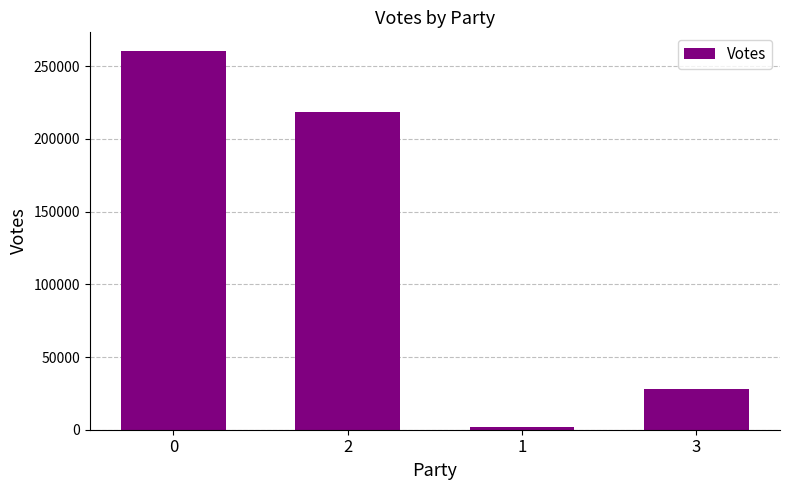

Reading left to right, extract all data points from this chart.

0=260279	2=218733	1=1704	3=28346